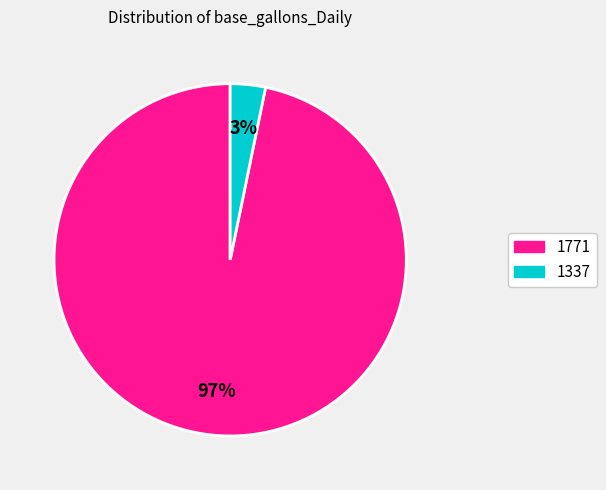

To the nearest percent, what is the combined percentage of 1337 and 1771?

100%